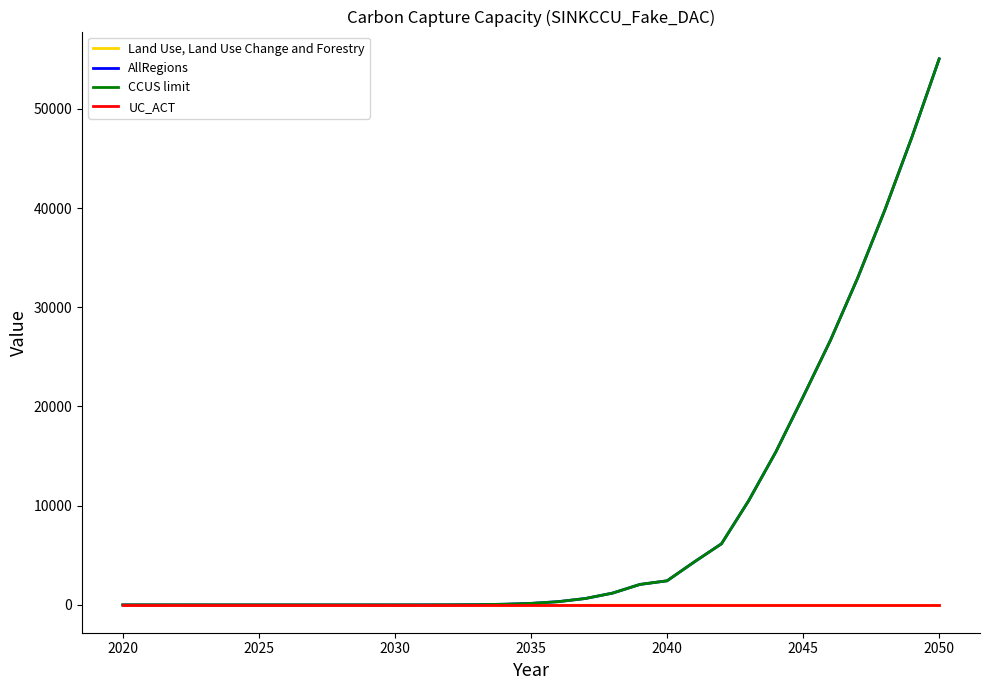

Where does the Land Use, Land Use Change and Forestry series first go above -35?

2020